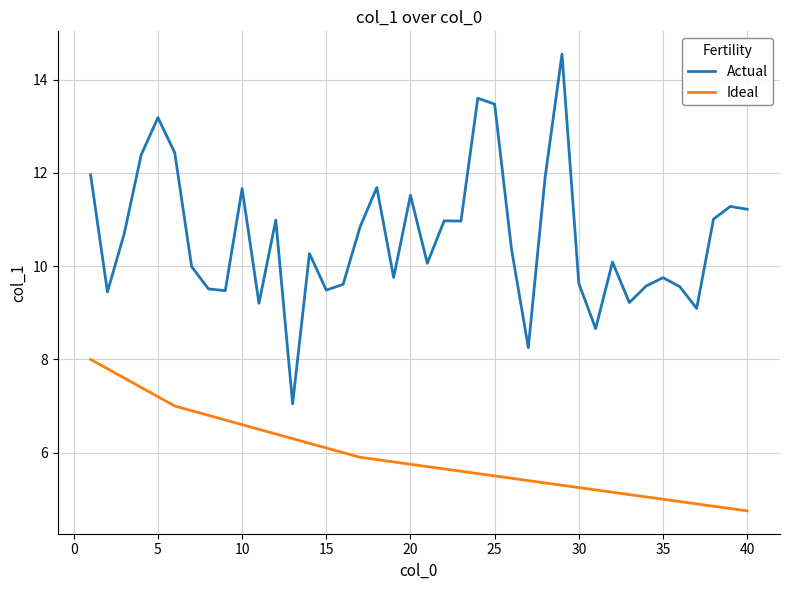

Rank the series by their average value, from lowest to highest.

Ideal, Actual